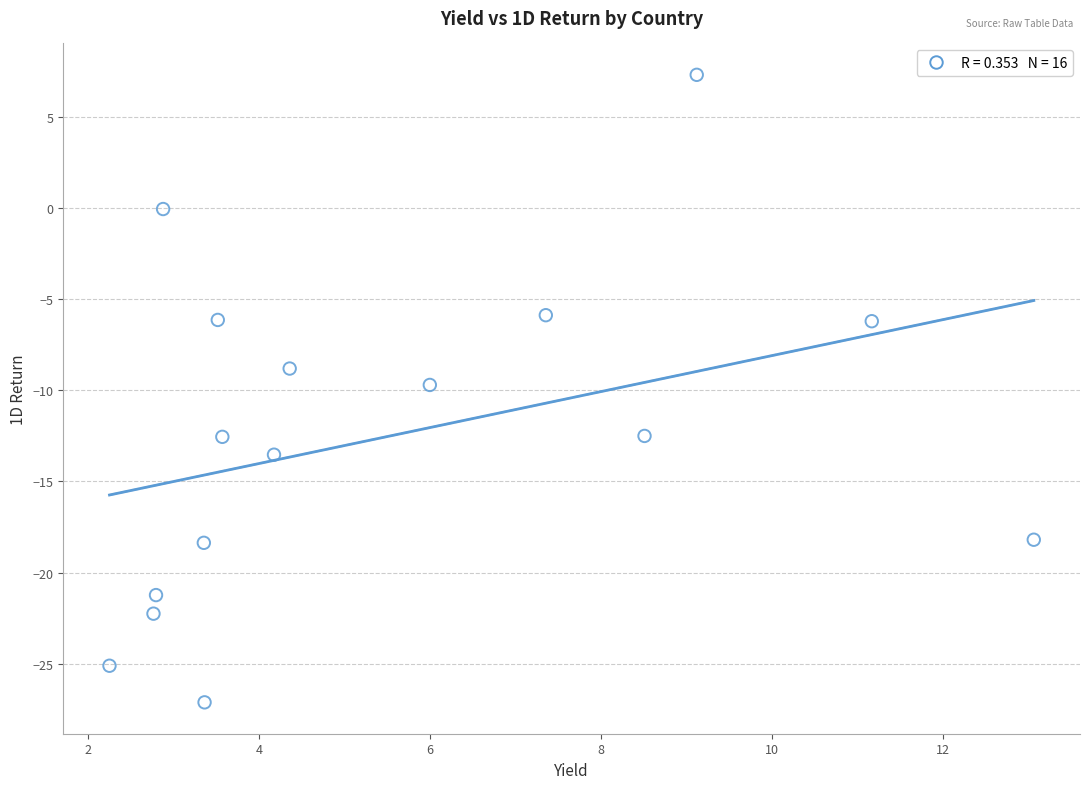

What is the range of Y values (max minus min)?

34.5